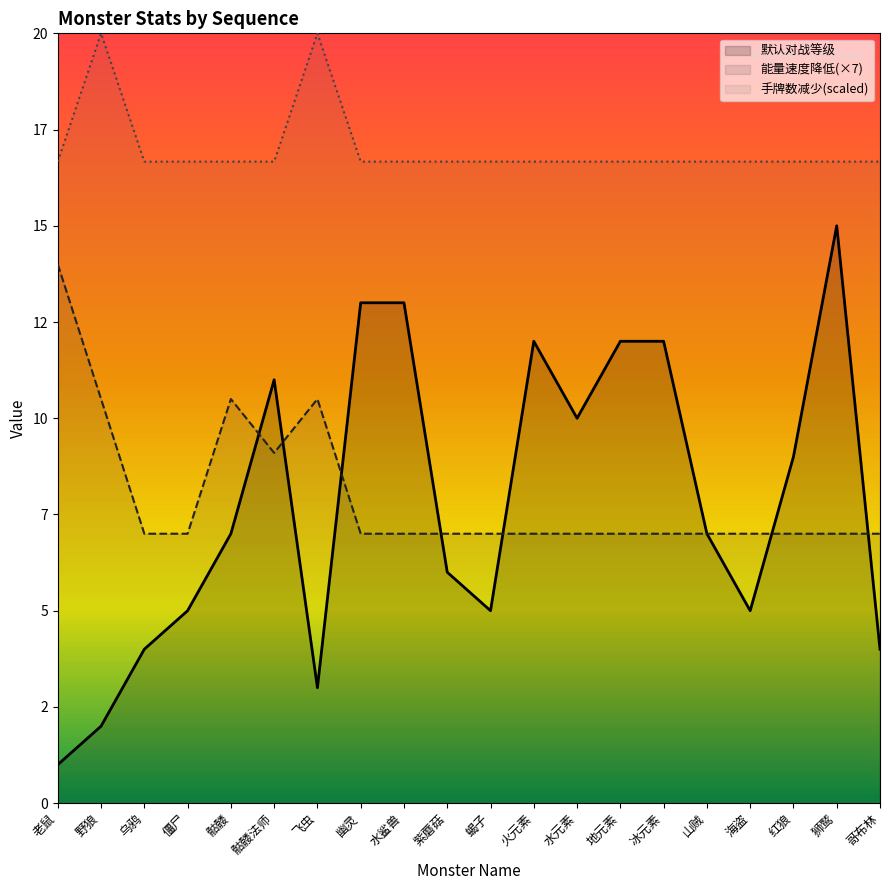

The value of 手牌数减少 at 骷髅 is 16.7. True or false?

True